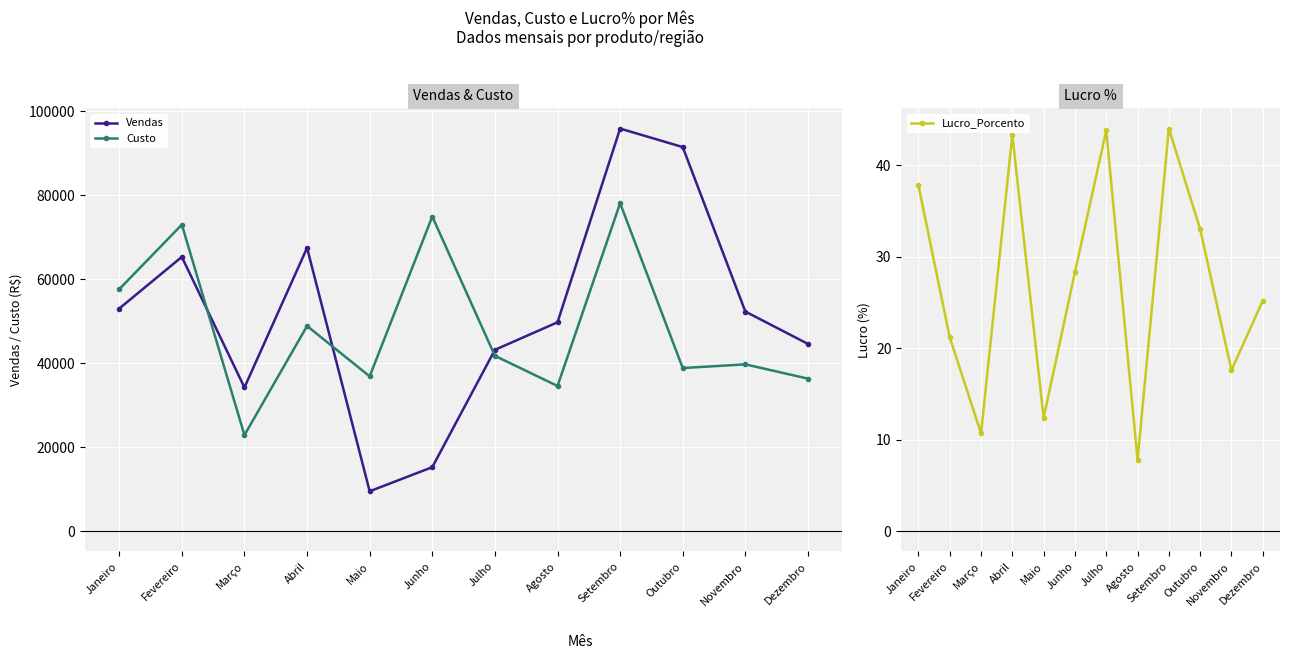

How many interior local valleys does the Lucro_Porcento series have?

4